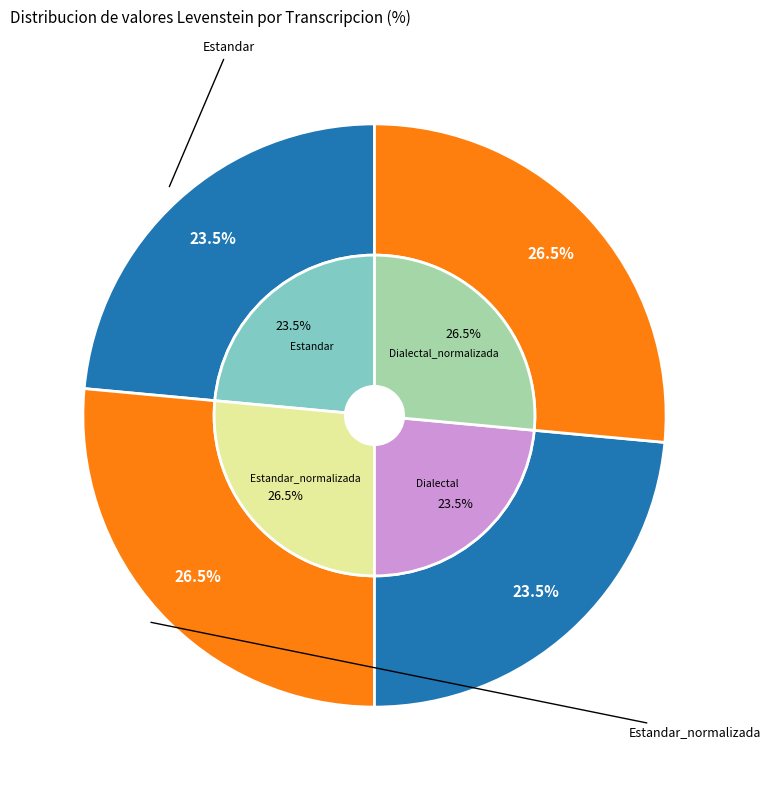

Does any single category account for the majority?

No